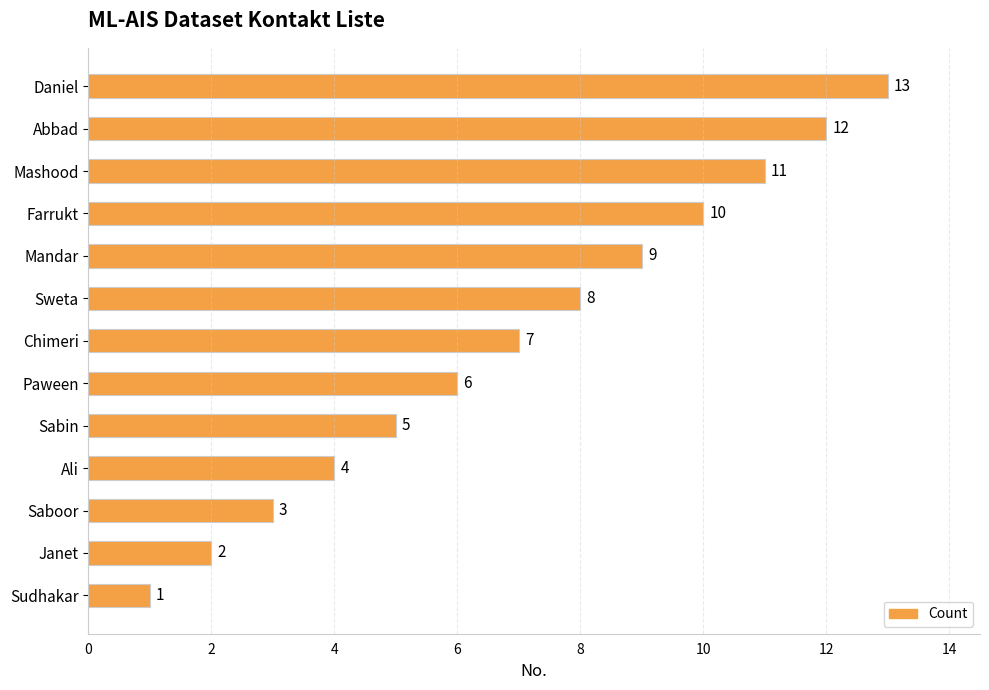

What is the maximum value shown in the chart?

13